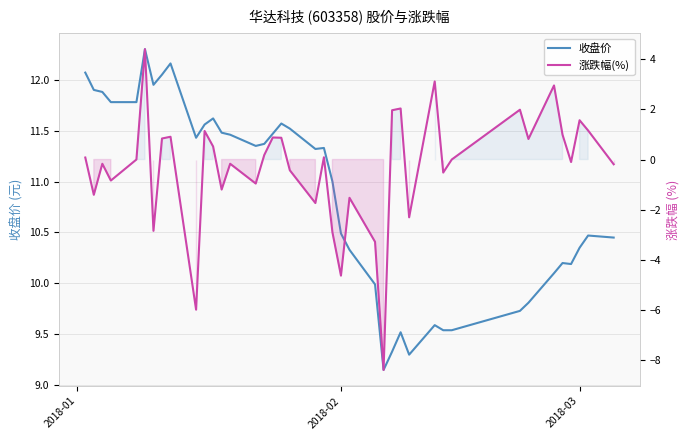

At how many categories does at least one series exceed 6?

40